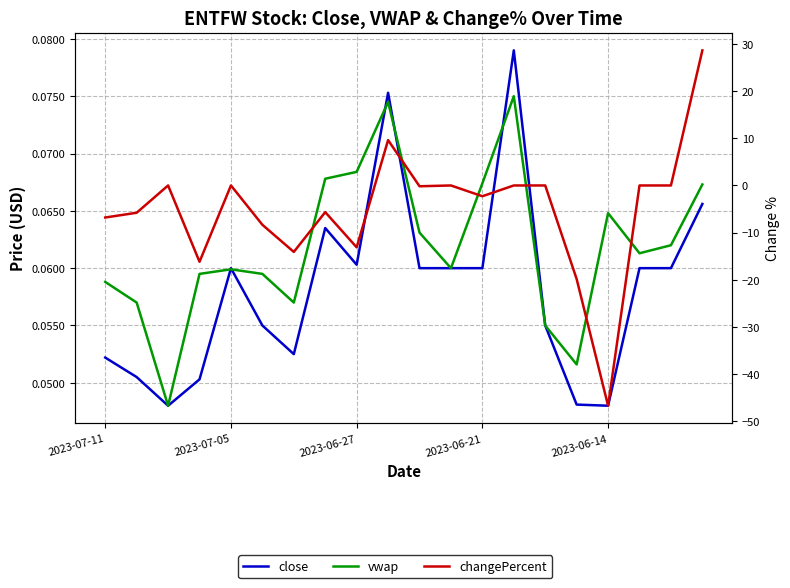

Is it true that vwap equals 0.0 at 2023-06-27?

False